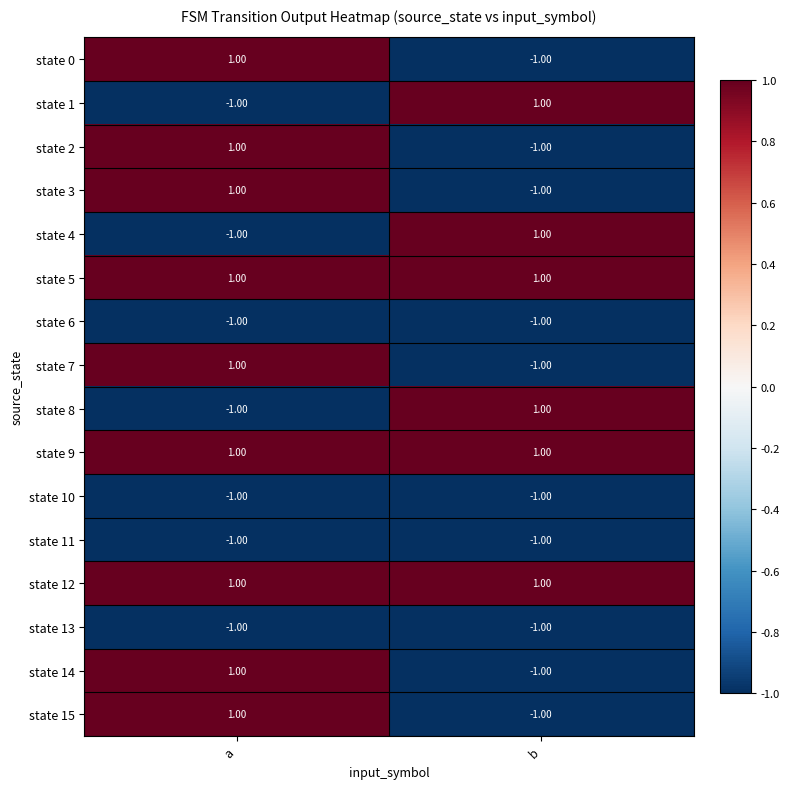

Count the number of categories in the chart.

2